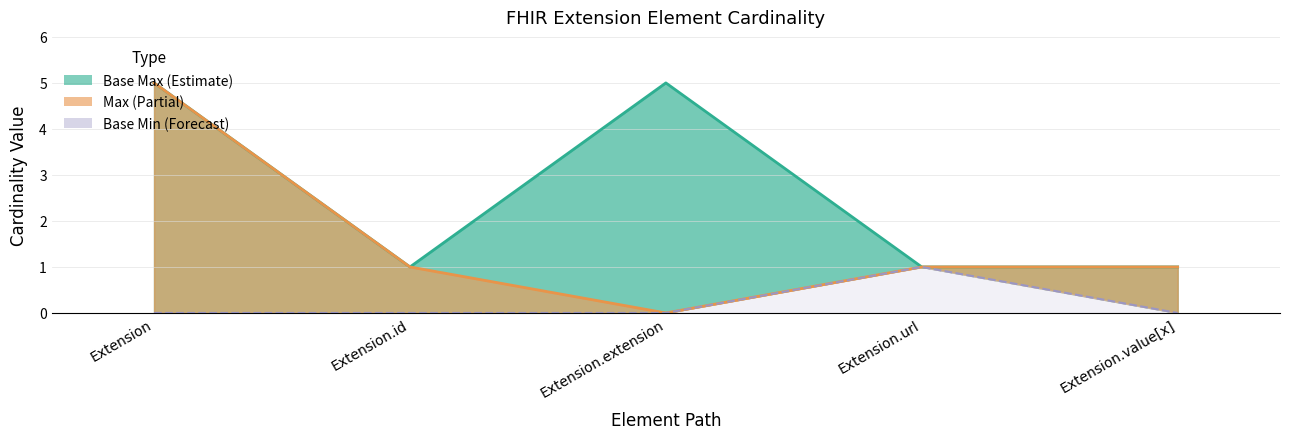

Is it true that Base Min line equals 1 at Extension.url?

True